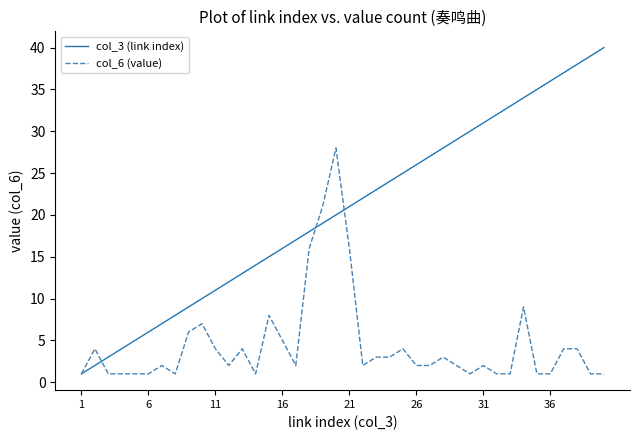

What is the greatest value displayed?

40